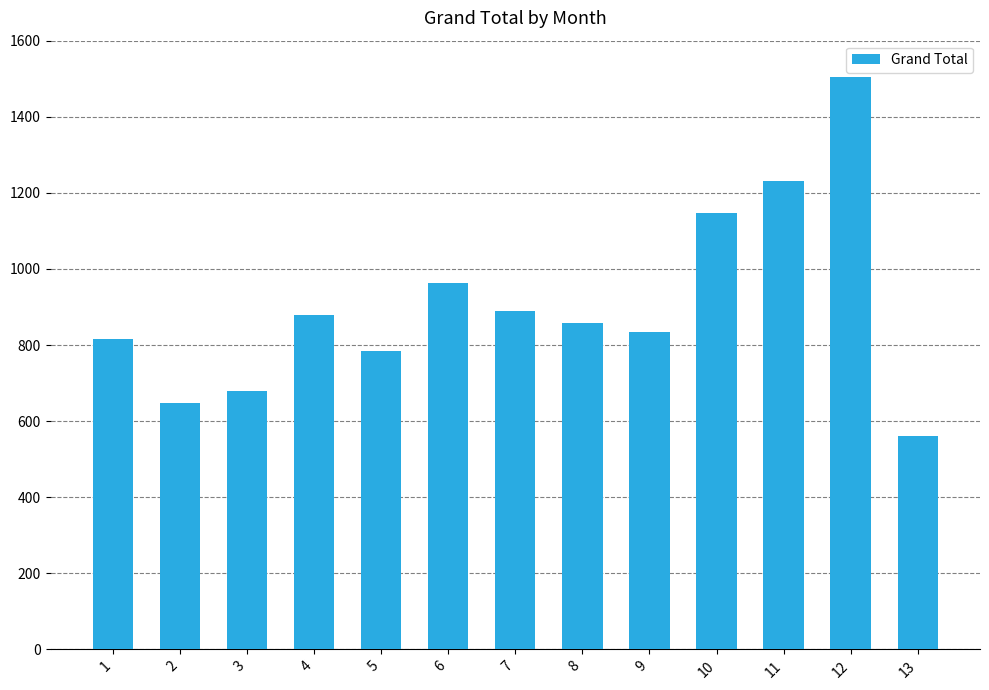

Is it true that the value at 6 is 208?

False